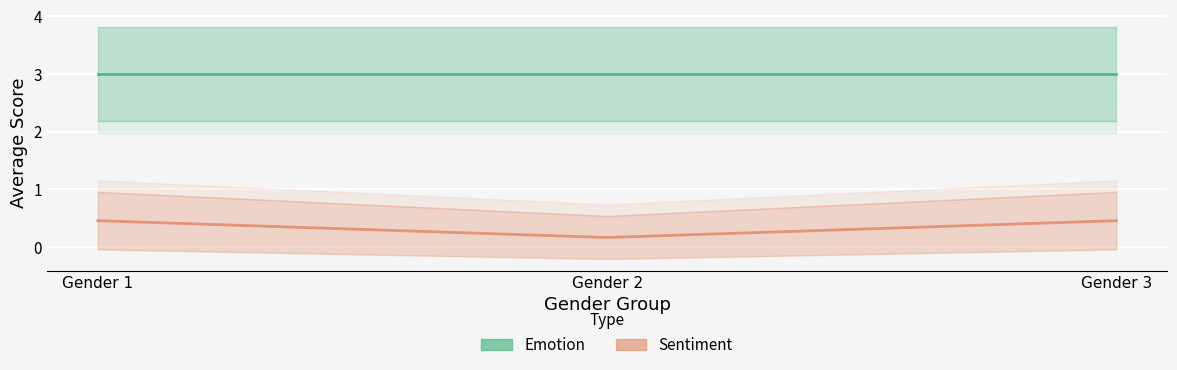

At which category is the sum across all series the highest?

Gender 1